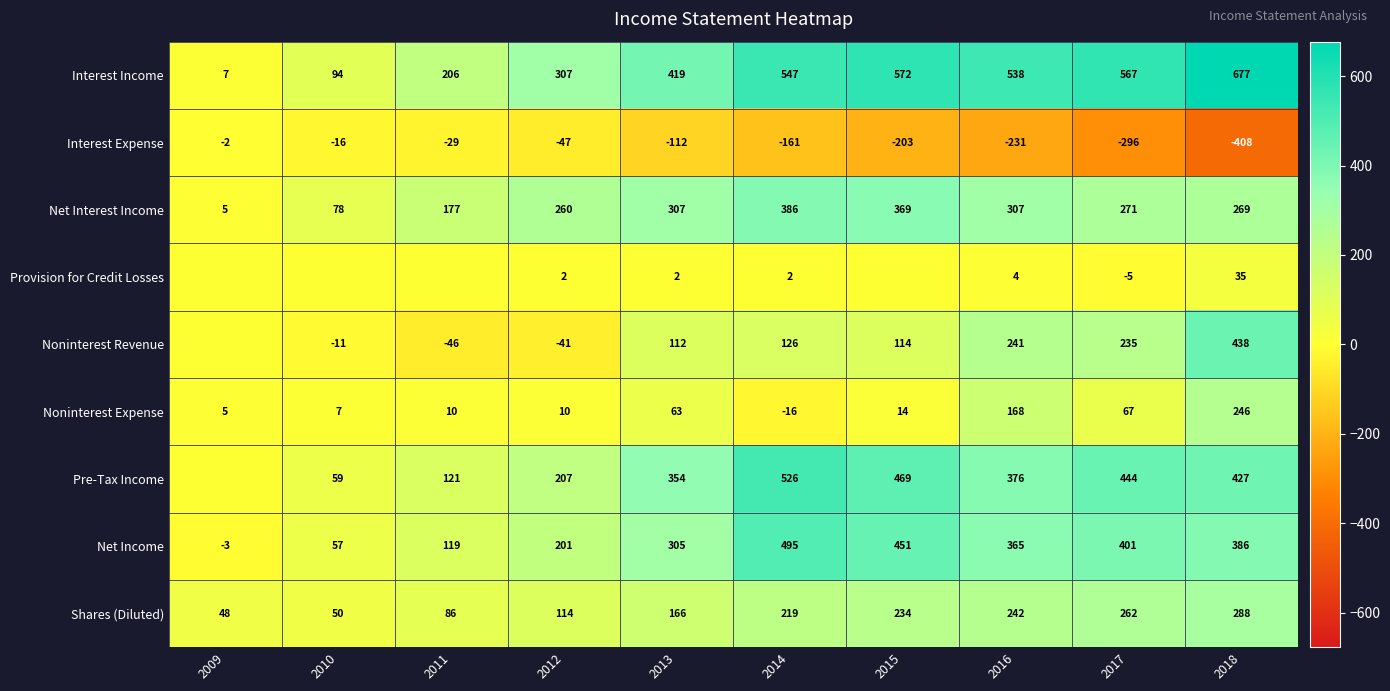

What is the minimum value shown in the chart?

-408